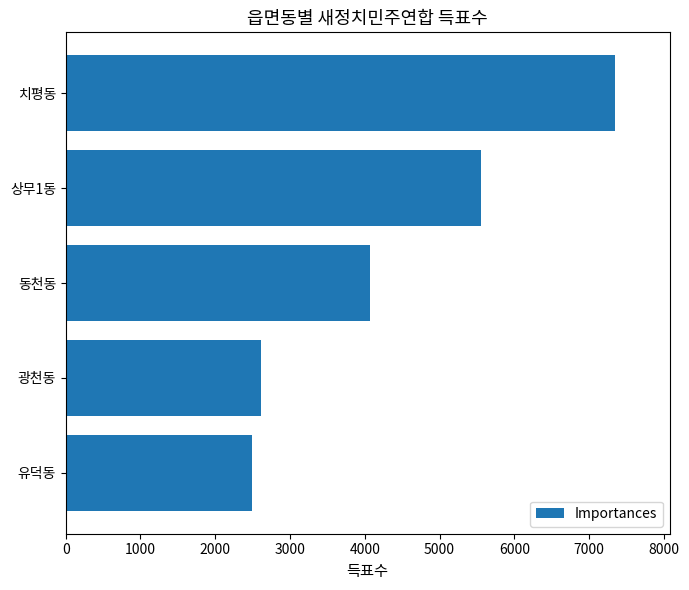

Rank the categories by value from highest to lowest.

치평동, 상무1동, 동천동, 광천동, 유덕동